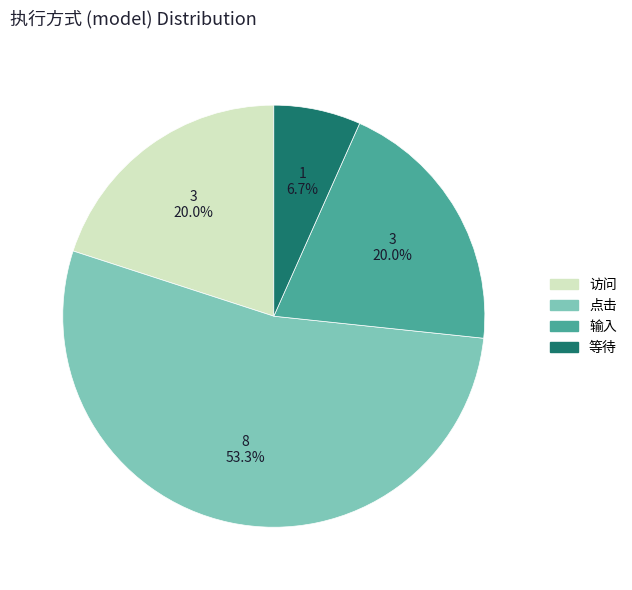

To the nearest percent, what is the difference between the 等待 and 点击 slice percentages?

47%